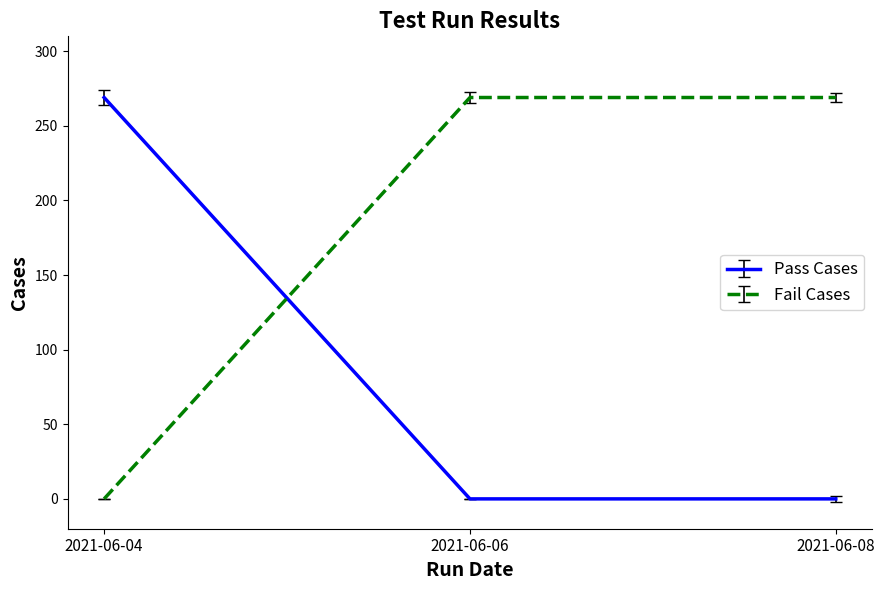

List the series in order of their overall mean, highest first.

Fail Cases, Pass Cases